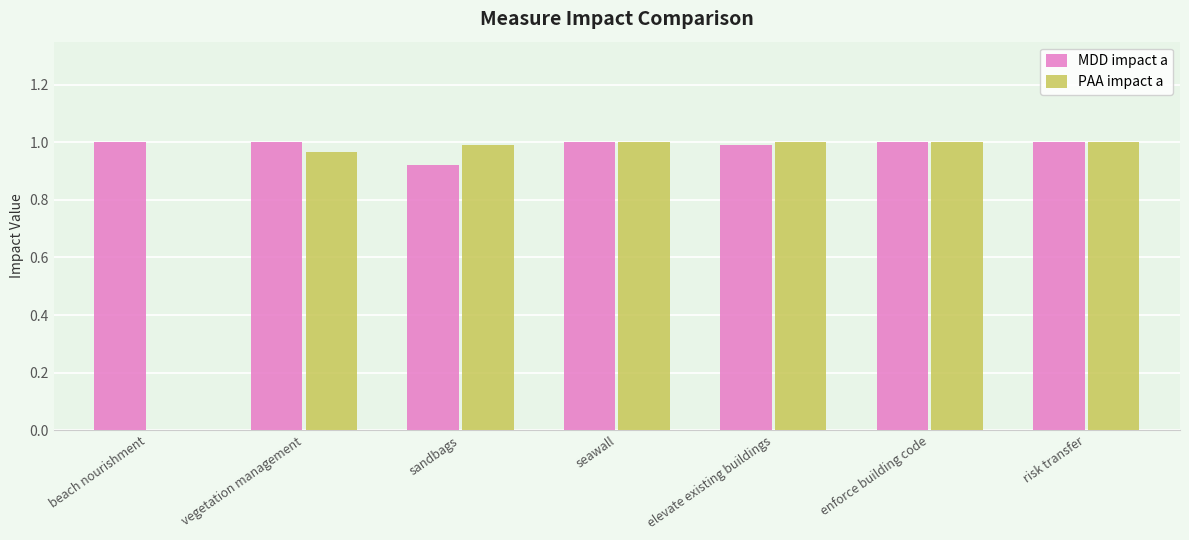

Are the bars horizontal?

No